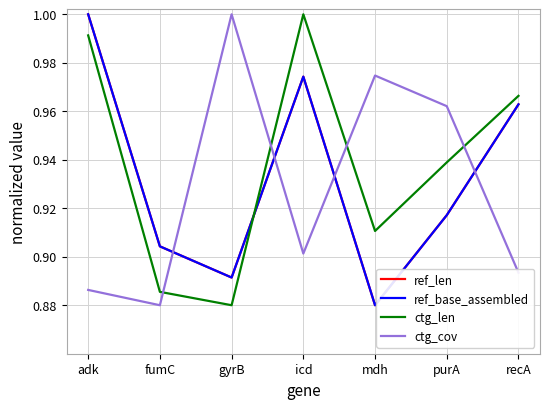

Reading right to left, extract all data points from this chart.

ref_len: 1.0	0.9	0.9	1.0	0.9	0.9	1.0
ref_base_assembled: 1.0	0.9	0.9	1.0	0.9	0.9	1.0
ctg_len: 1.0	0.9	0.9	1.0	0.9	0.9	1.0
ctg_cov: 0.9	1.0	1.0	0.9	1.0	0.9	0.9